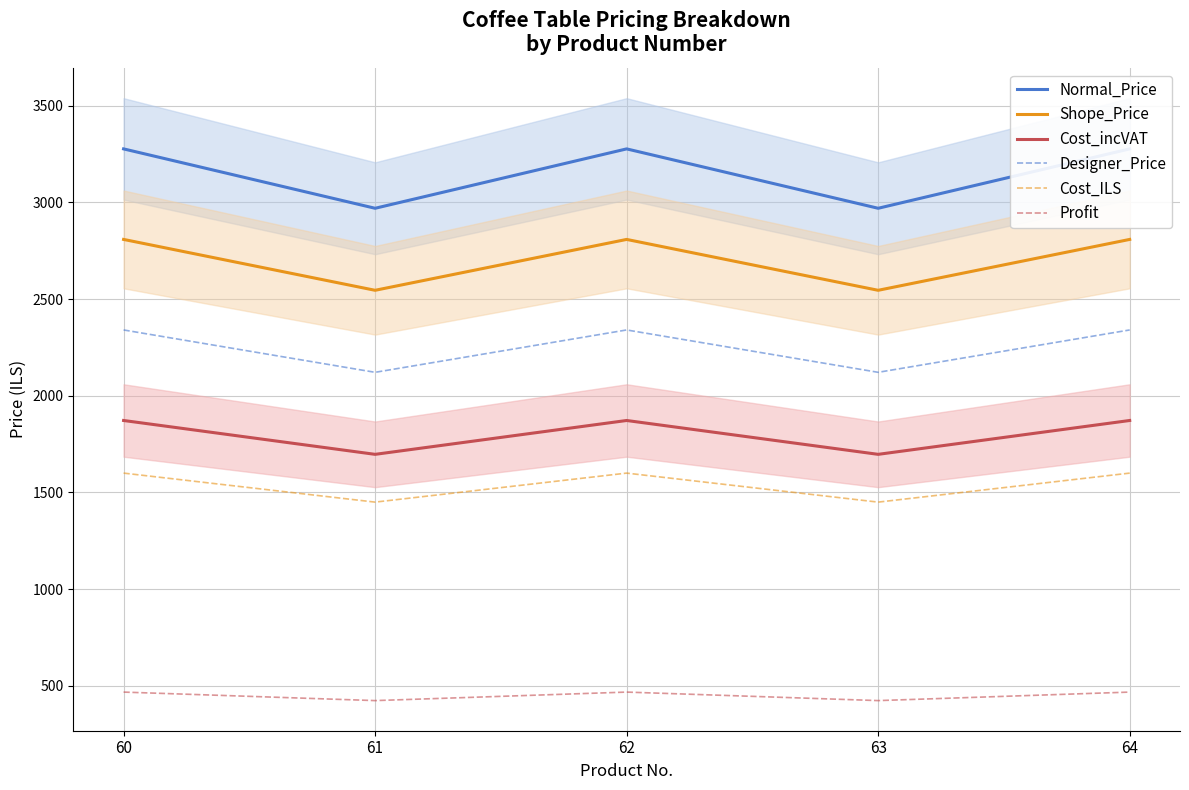

Is it true that Shope_Price equals 2545 at 61?

True